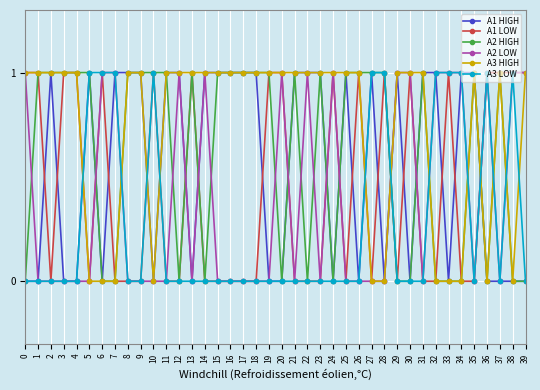

True or false: A1 LOW has more than 0 points higher than both neighbors.

True